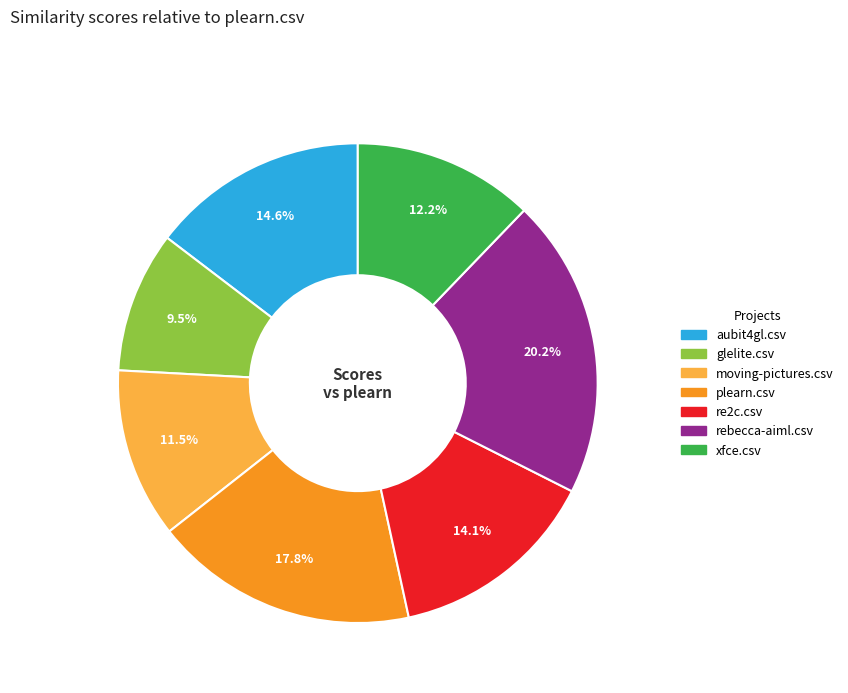

Between rebecca-aiml.csv and xfce.csv, which is larger?

rebecca-aiml.csv